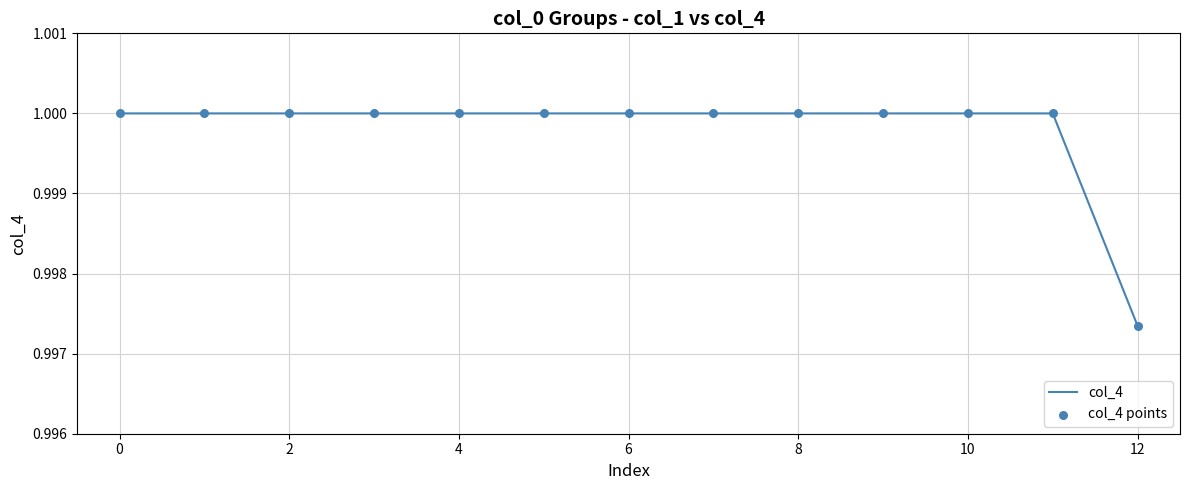

How many lines are shown in the chart?

1